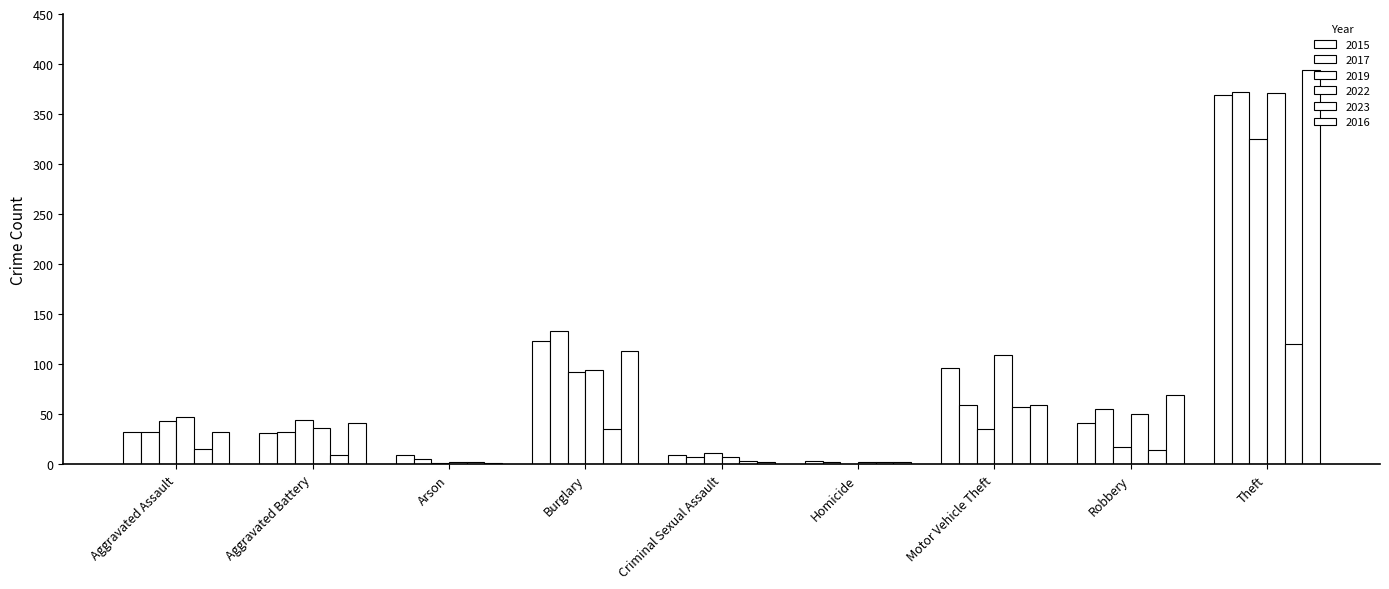

What is the total value across all series at Motor Vehicle Theft?

415